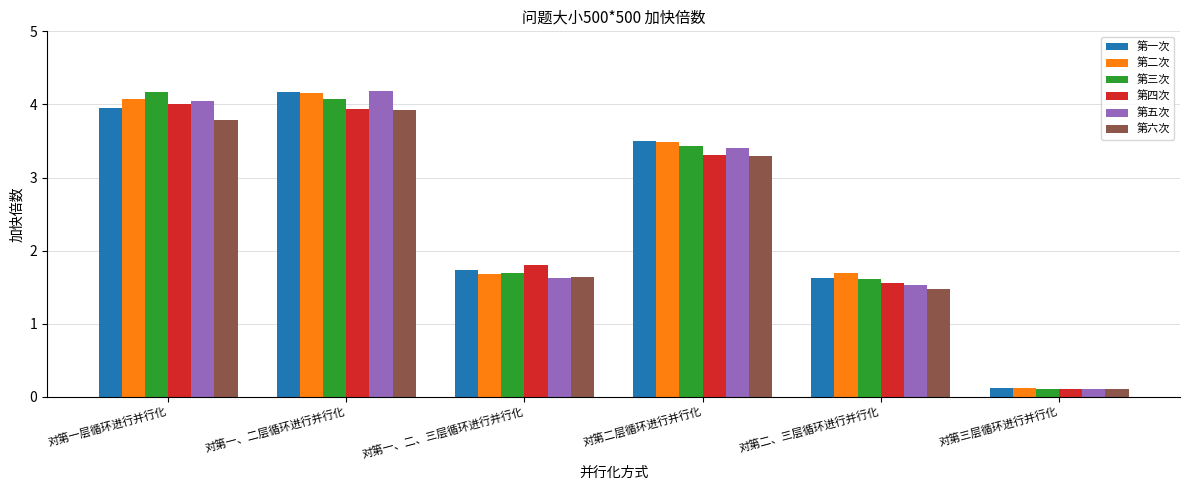

Does the chart contain any negative values?

No